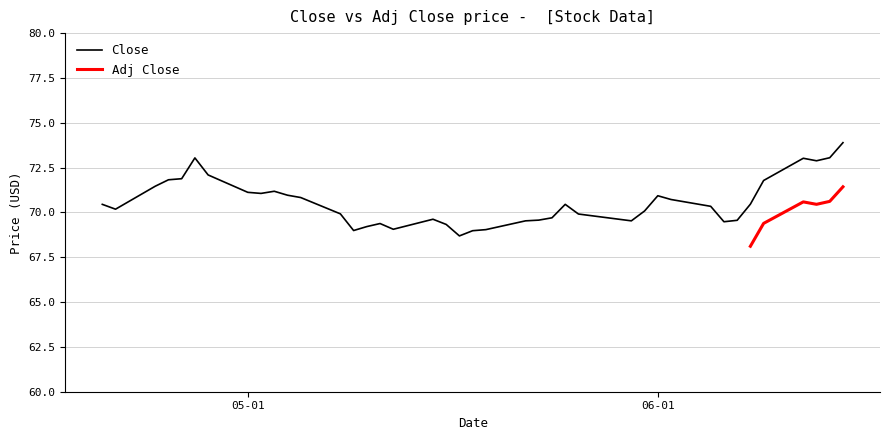

What is the minimum value for Close?

68.7